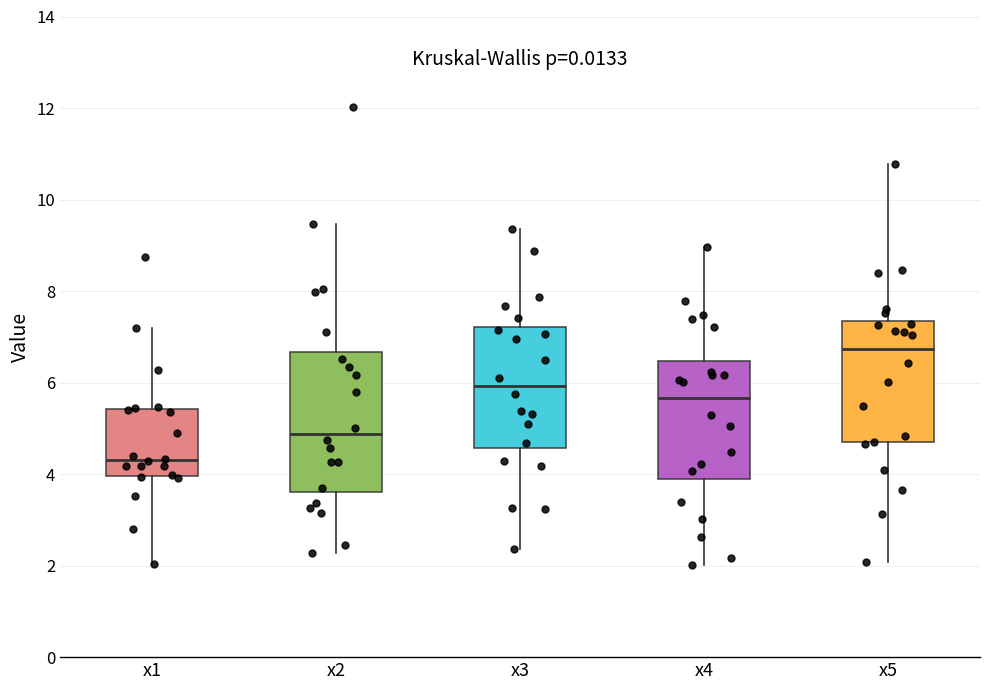

Which box is the tallest, from its lower edge to its upper edge?

x2